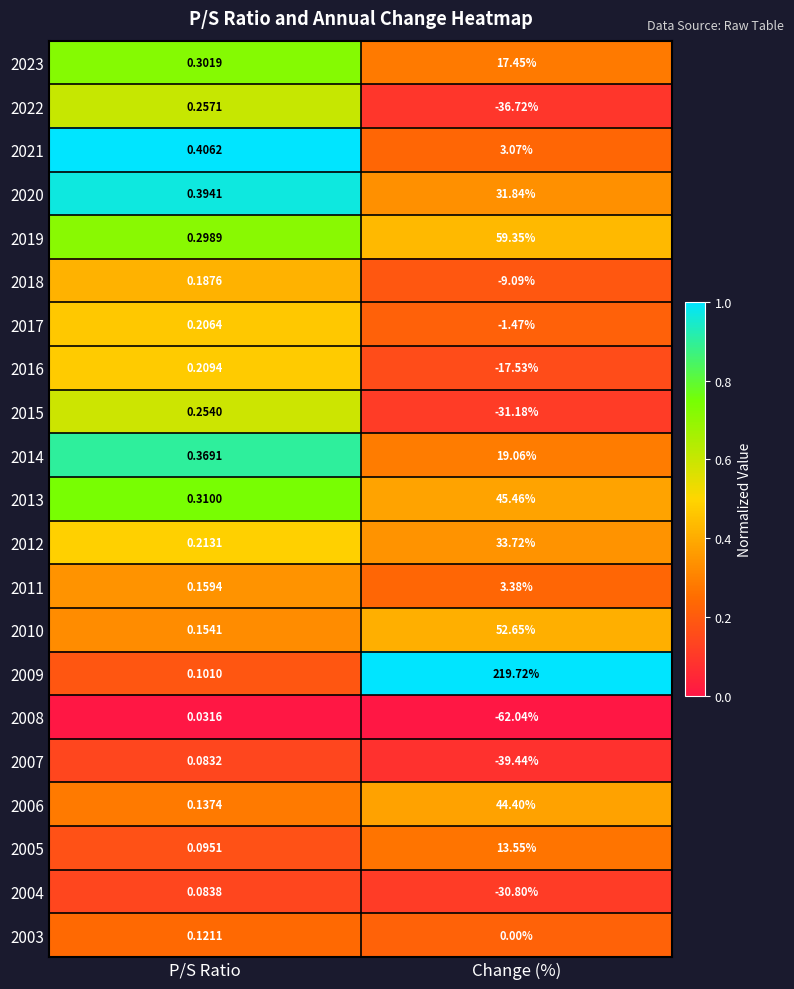

List the labels in order of 2012 value, largest first.

Change (%), P/S Ratio